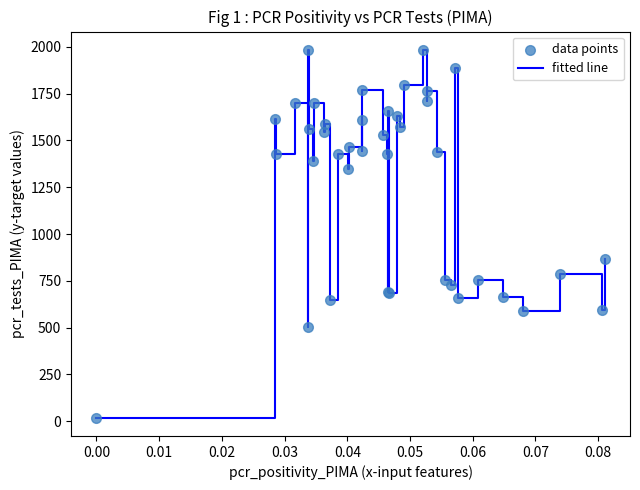

What is the maximum value shown in the chart?

1984